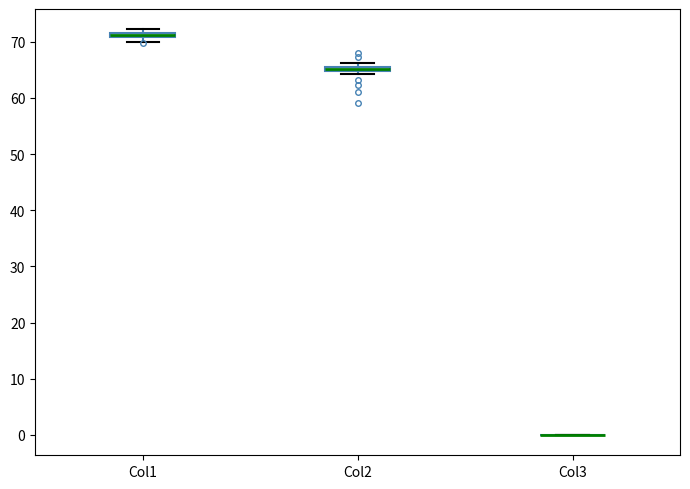

Where is the lower edge of the box for Col1 on the y-axis? The values are not printed on the chart, so give them approximately, as read against the axis.

71